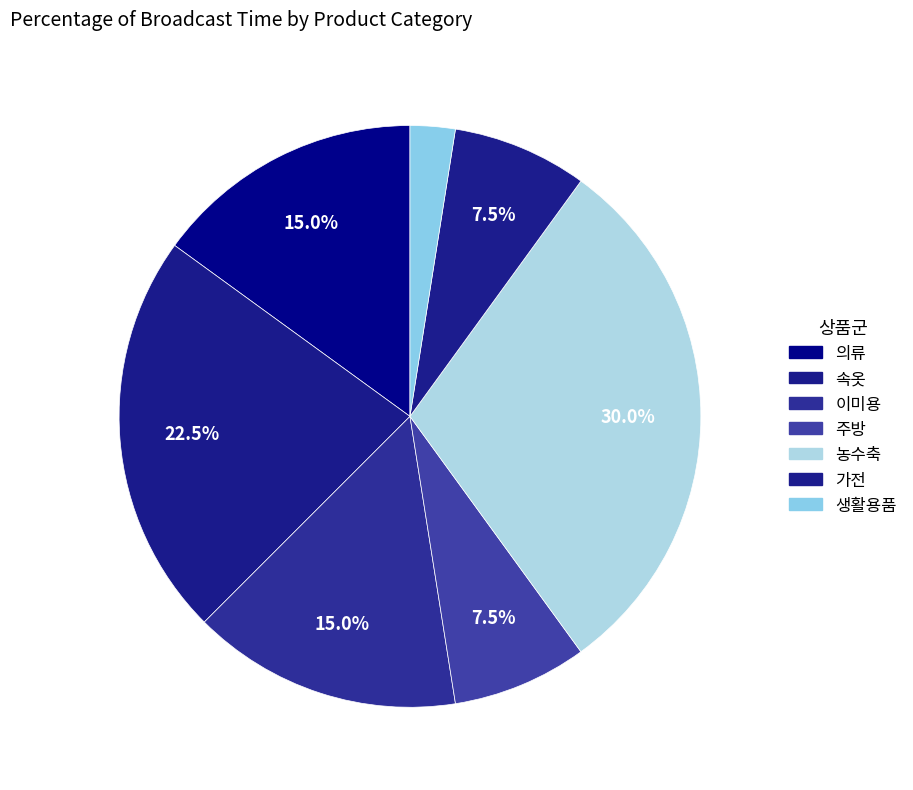

What is the largest slice in the pie chart?

농수축